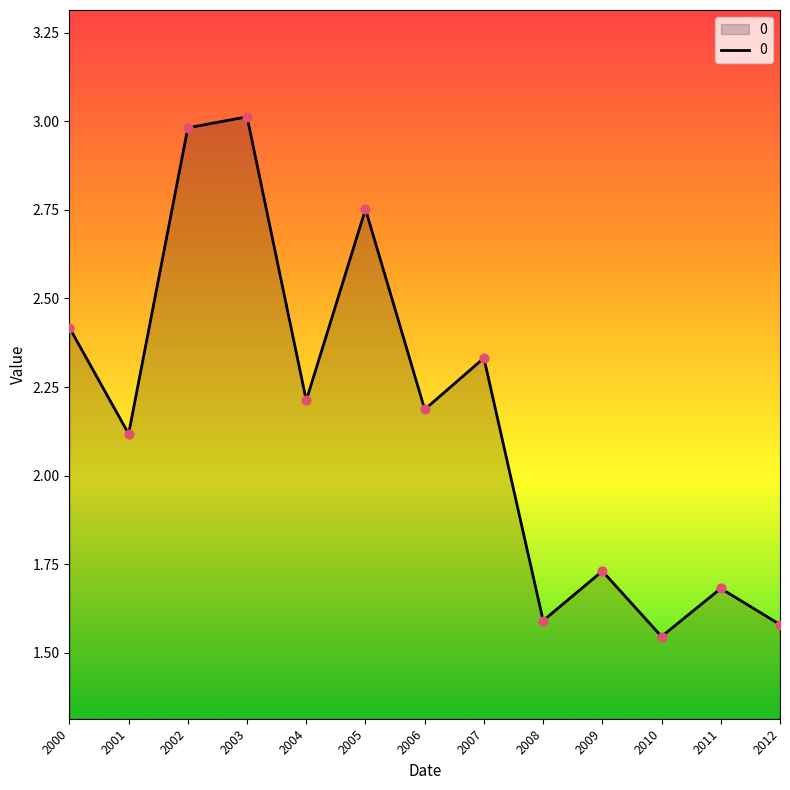

What is the change in value from 2001 to 2011?

-0.4